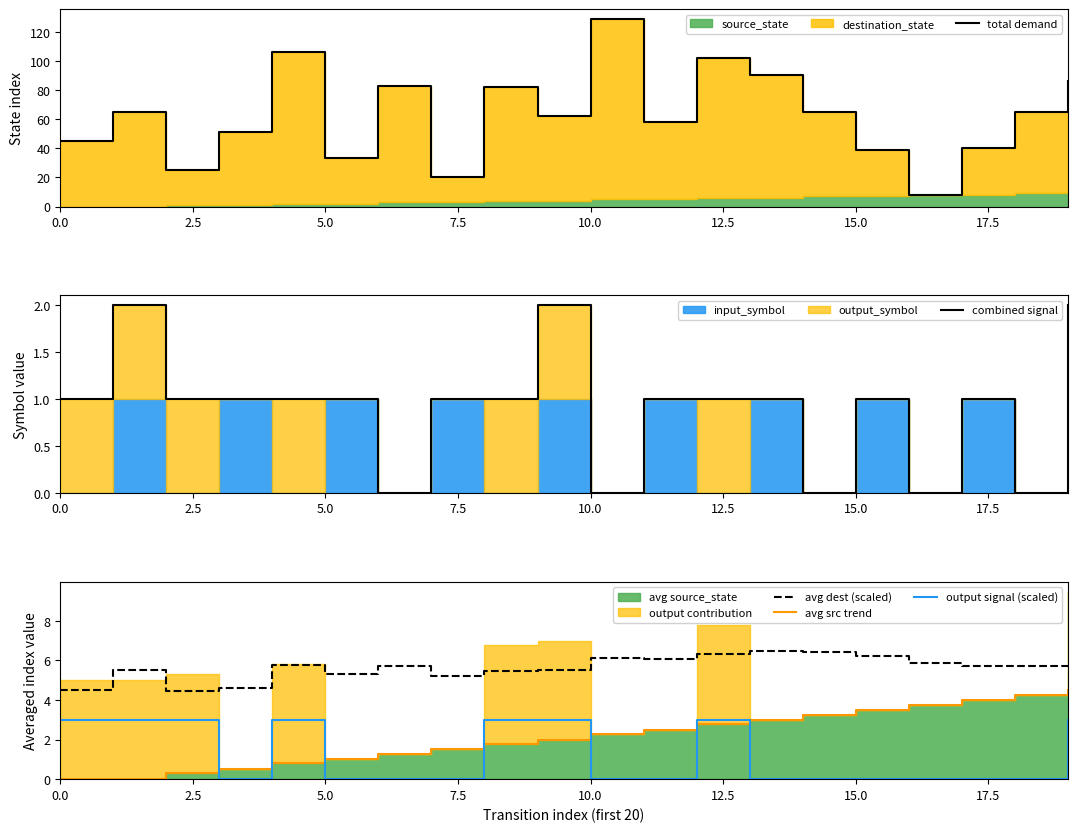

True or false: avg src trend and total demand cross at least once.

False